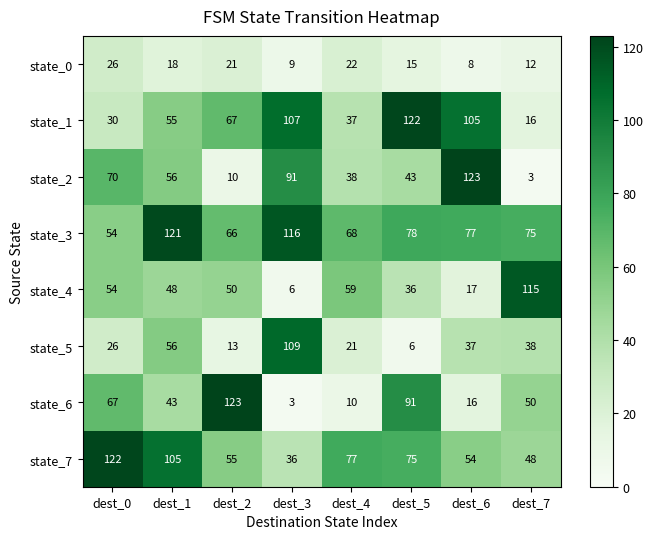

Where is state_6 nearest to the value 63?

dest_0